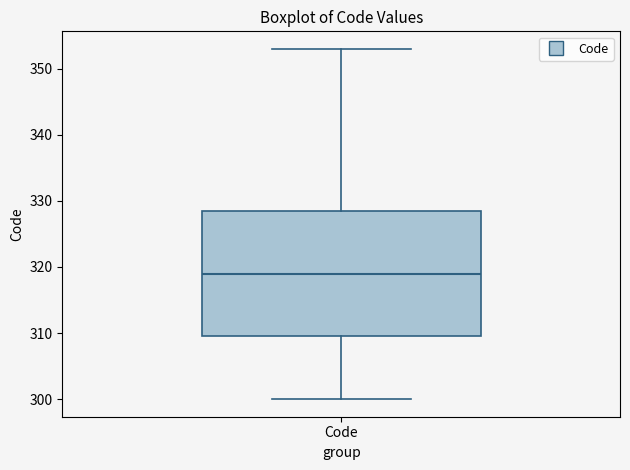

Transcribe this box plot: give where the median line is, the range the box spans, and where the two whiskers end, as read against the y-axis. The values are not printed on the chart, so give them approximately, as read against the axis.

median 319, box 310 to 329, whiskers 300 to 353